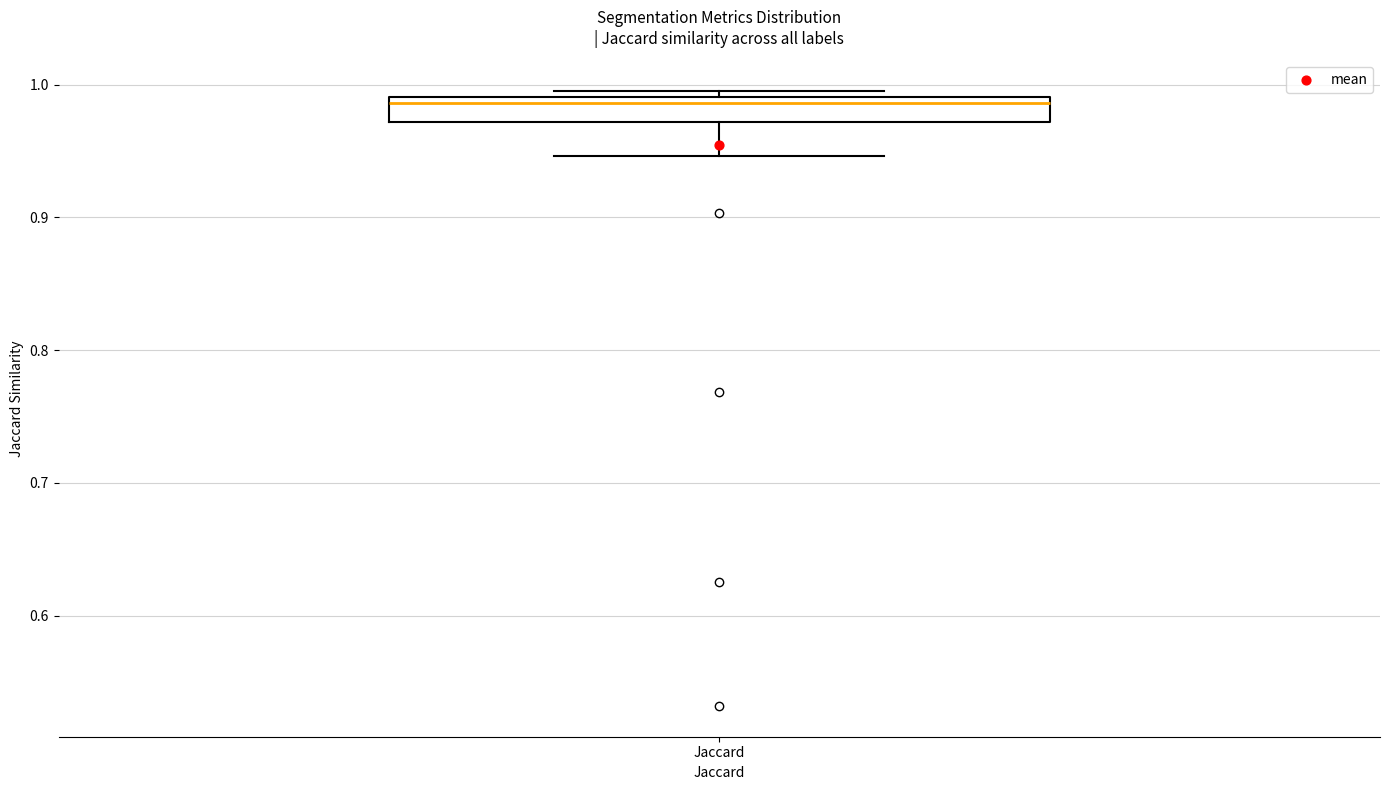

Transcribe this box plot: give where the median line is, the range the box spans, and where the two whiskers end, as read against the y-axis. The values are not printed on the chart, so give them approximately, as read against the axis.

median 0.99 (just below the box's upper edge), box 0.97 to 0.99, whiskers 0.95 to 1.00